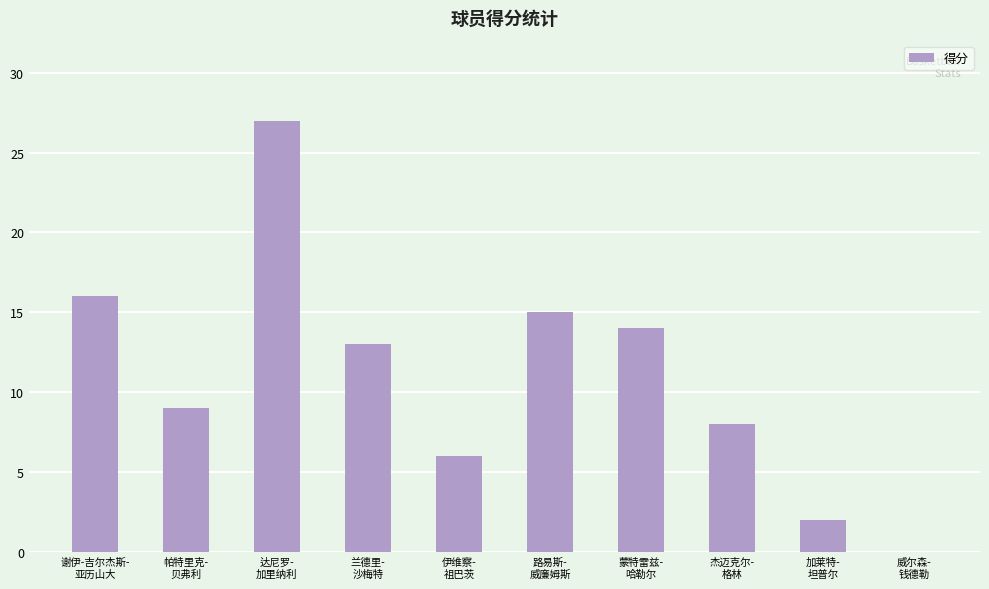

What is the greatest value displayed?

27